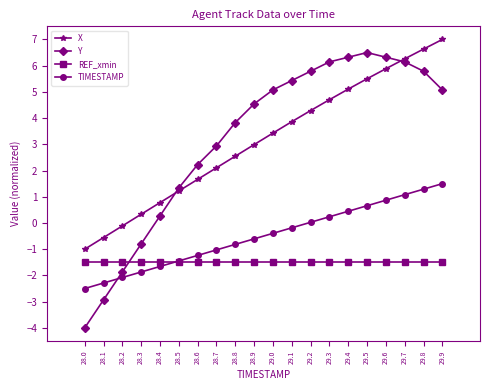

What position from the right is 29.1?

9